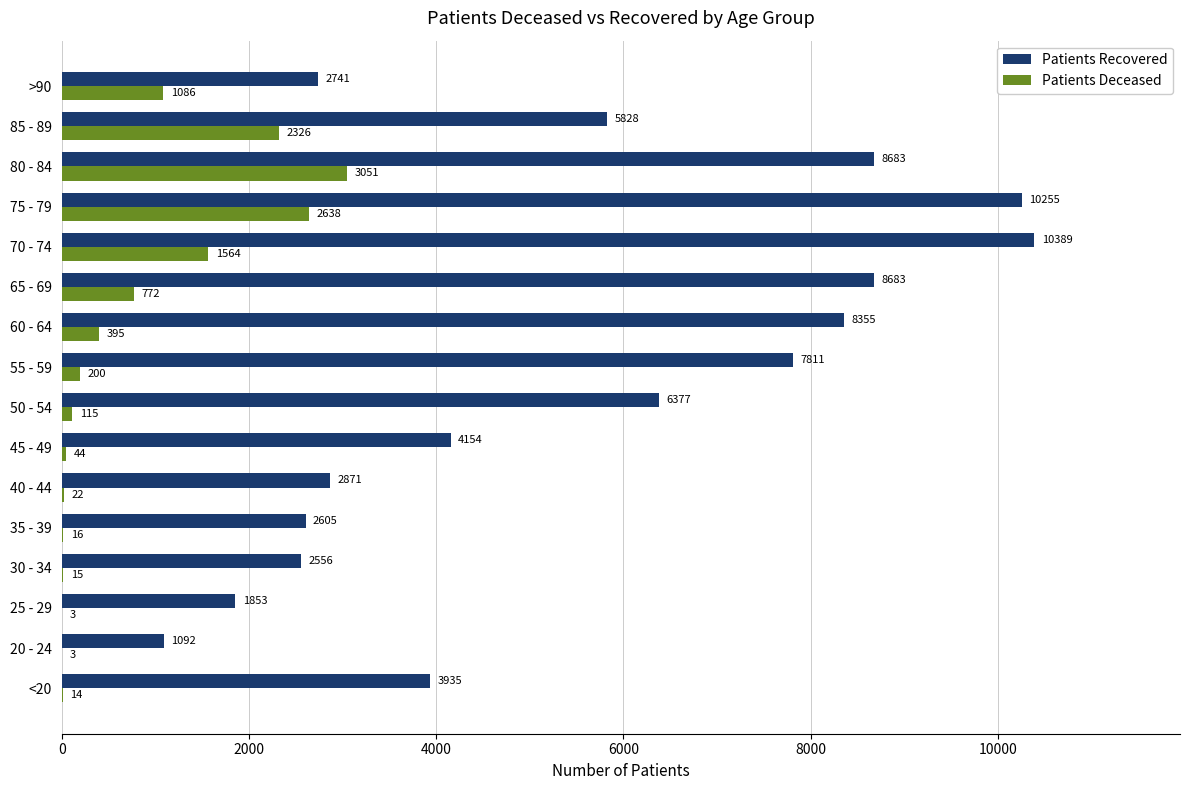

What is the maximum value shown in the chart?

10389